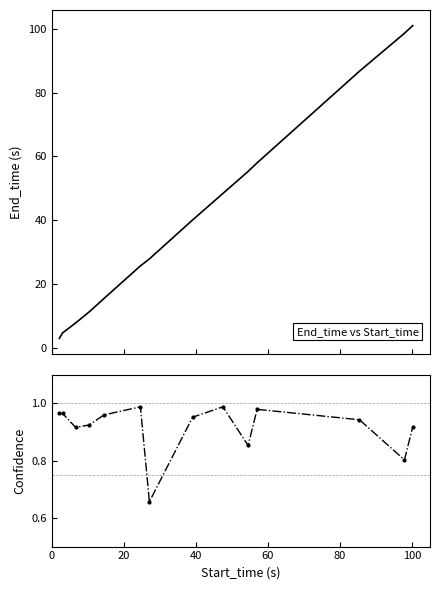

True or false: End_time and Confidence cross at least once.

False